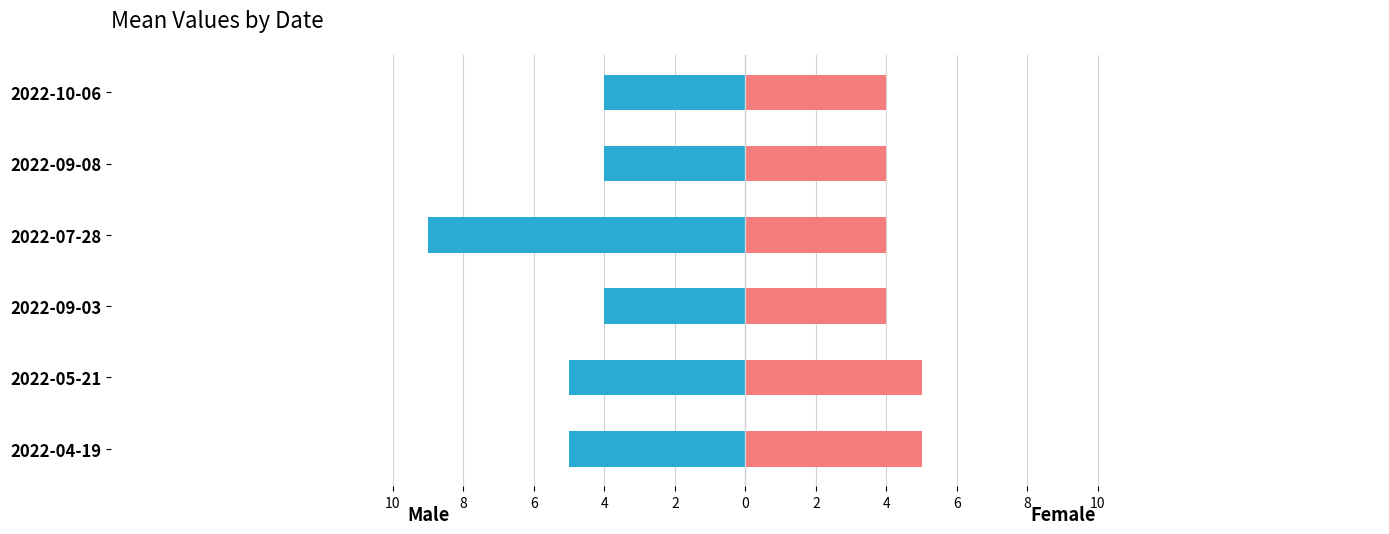

Is the value of Male at 2022-07-28 greater than the value of Female at 2022-07-28?

No